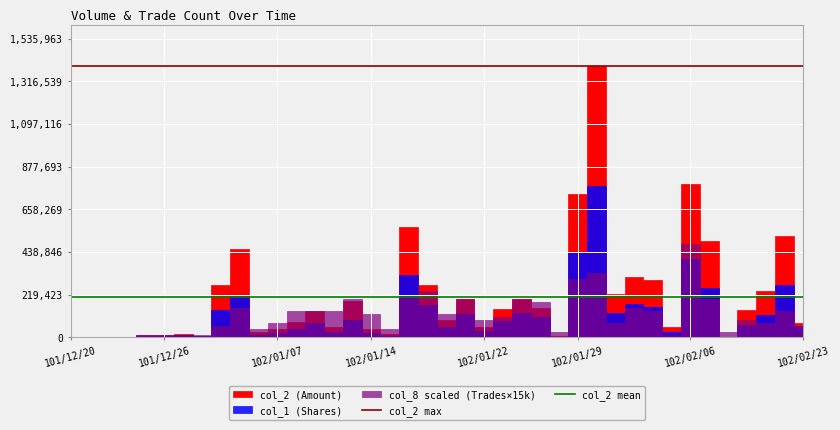

What is the greatest value displayed?

1396330.0